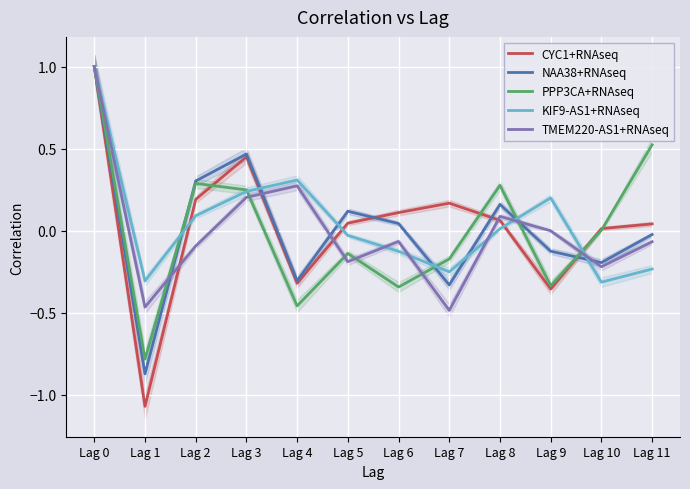

What is the difference between the maximum and minimum values in the TMEM220-AS1+RNAseq series?

1.5